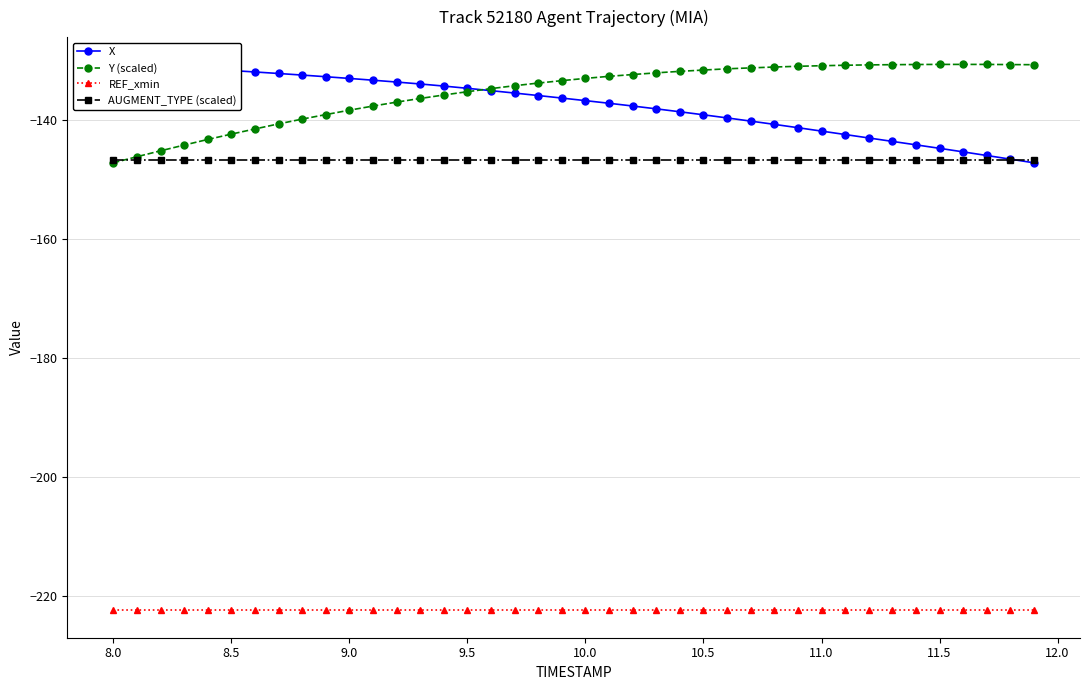

True or false: AUGMENT_TYPE (scaled) has a value of -146.7 at 11.0.

True